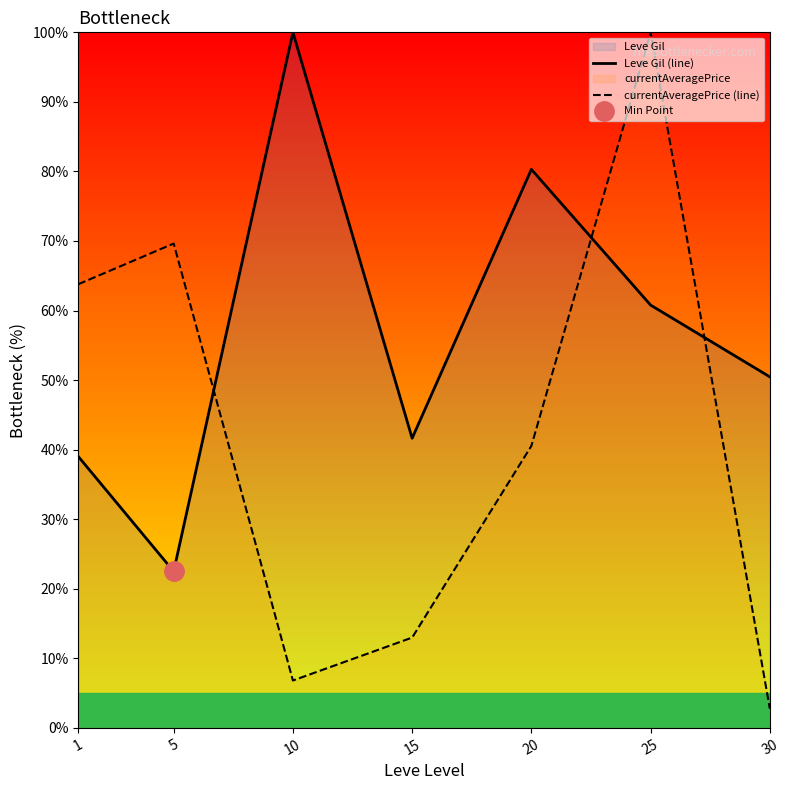

Rank the series by their average value, from highest to lowest.

Leve Gil (line), currentAveragePrice (line)